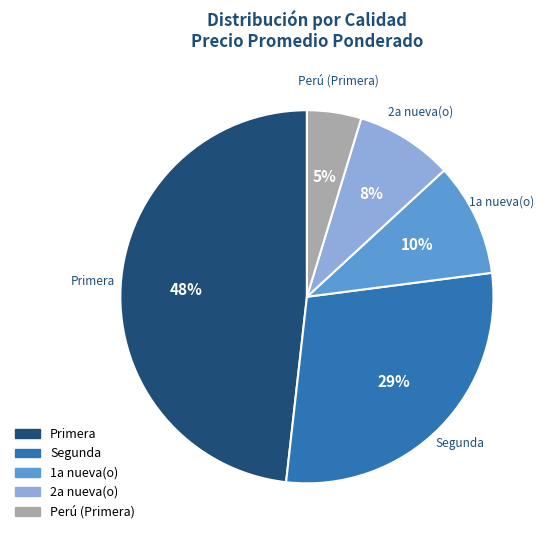

Which slice is the smallest?

Perú (Primera)